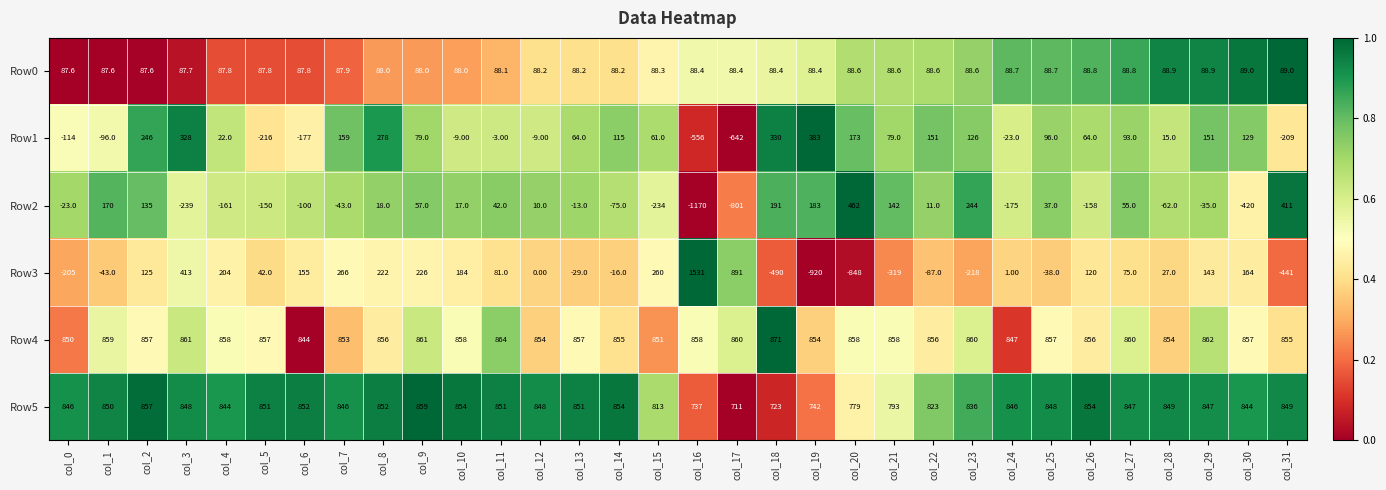

What is the difference between the maximum and second lowest values in the Row5 series?

136.0